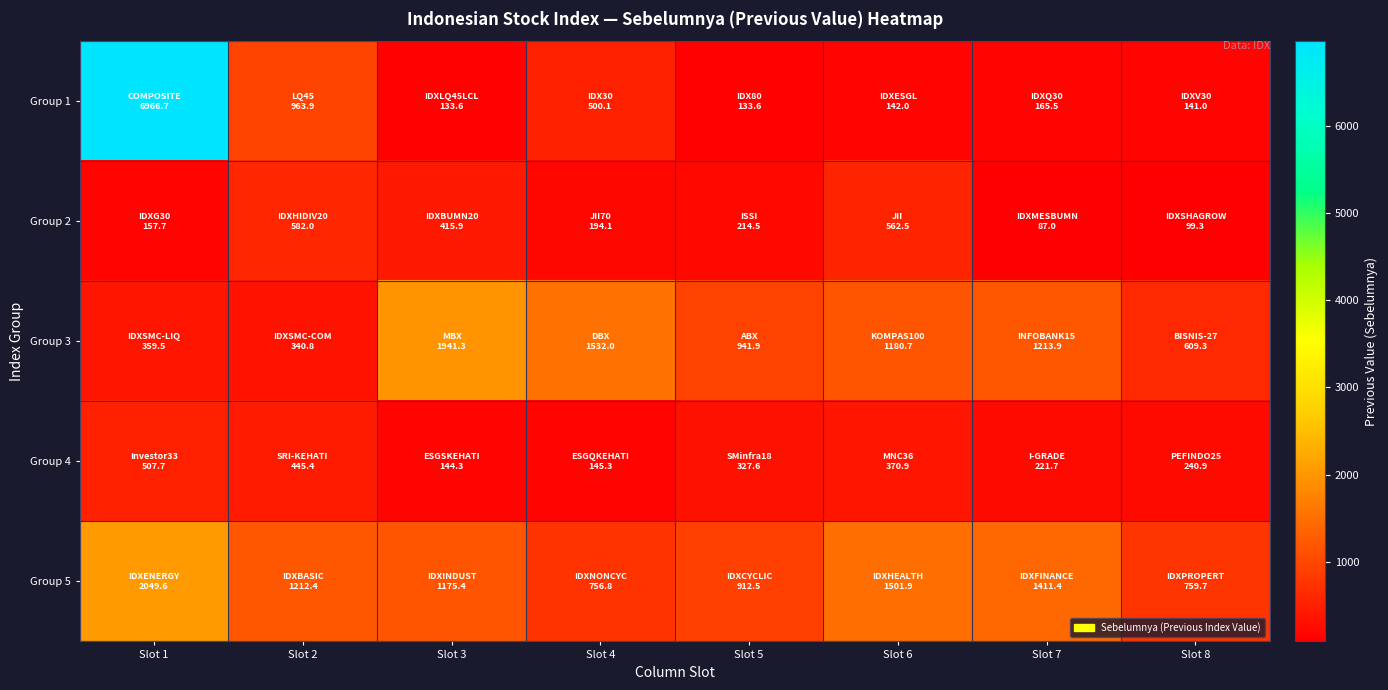

How many series are shown in this chart?

5